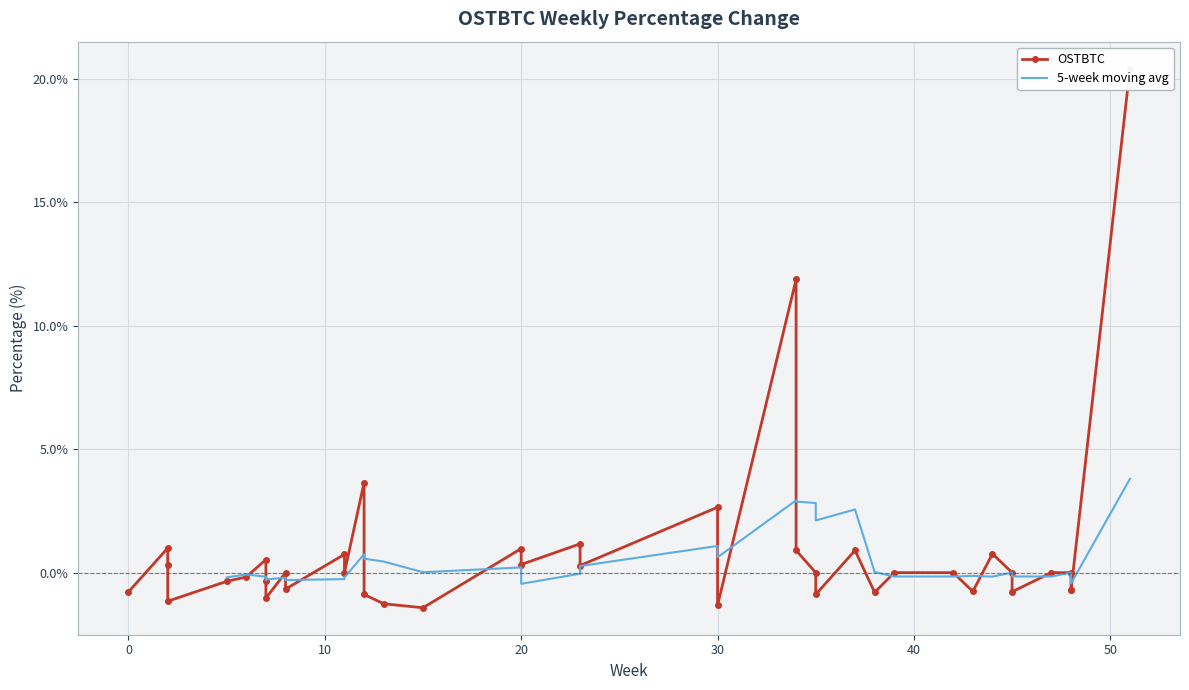

How many data points are above 0?

15